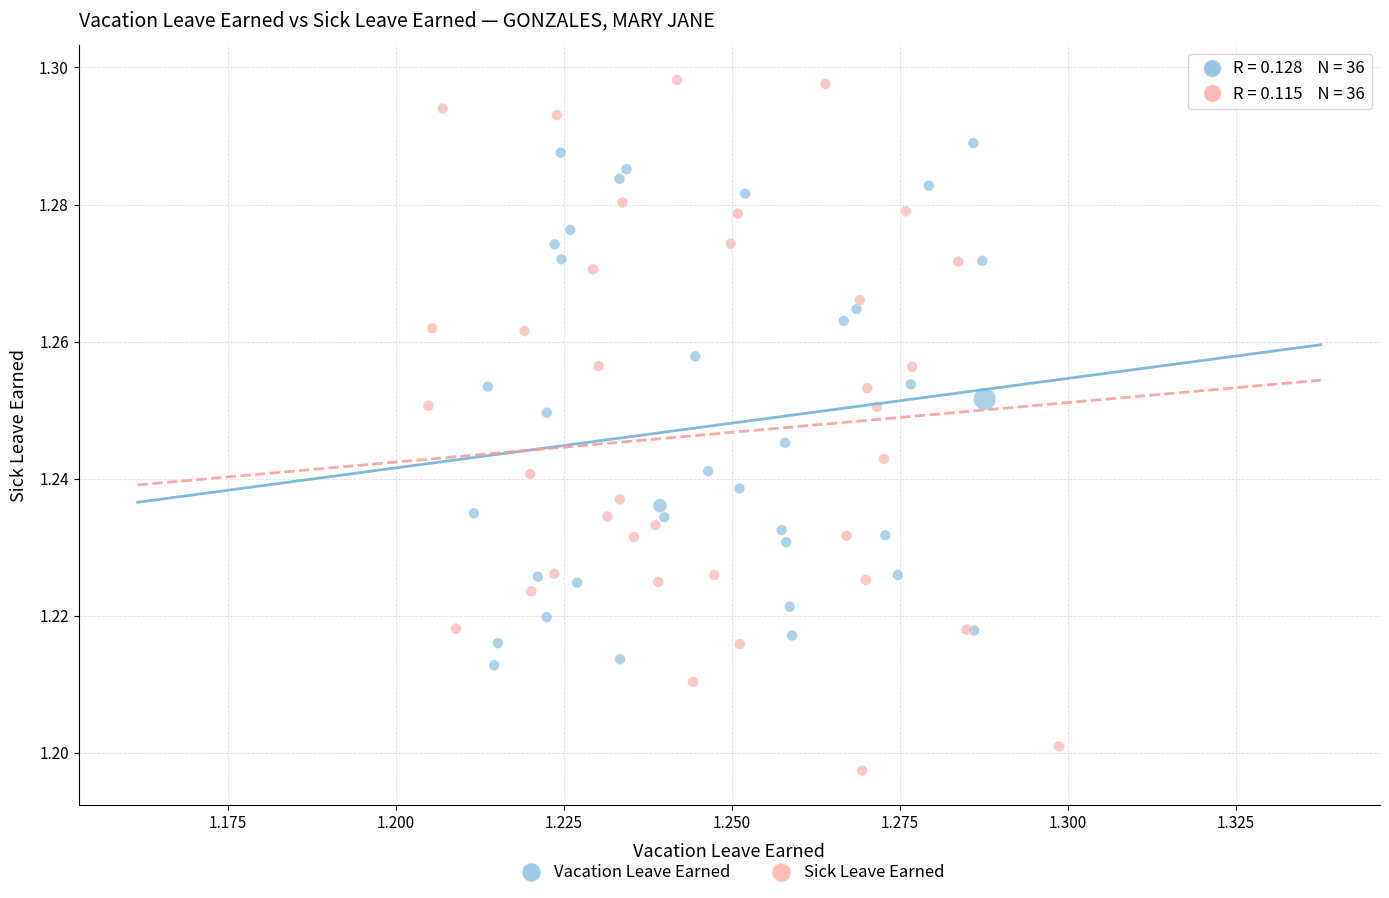

Which series reaches the maximum Y coordinate?

Sick Leave Earned